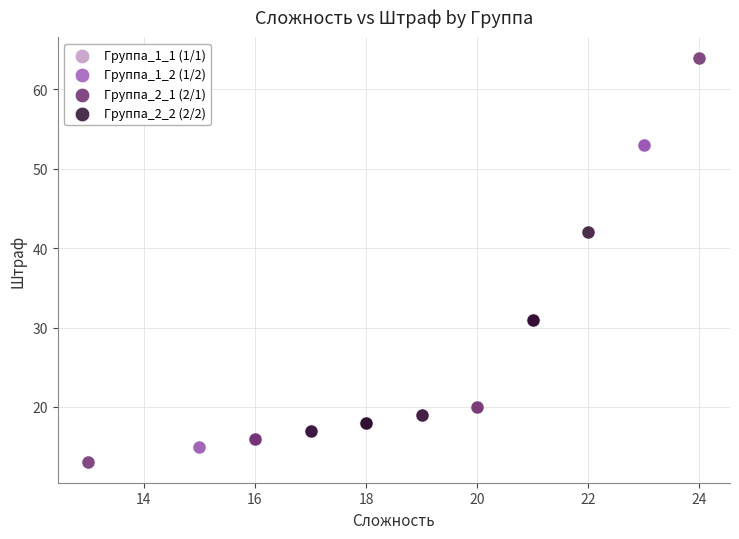

Which series contains the highest Y value?

Группа_2_1 (2/1)